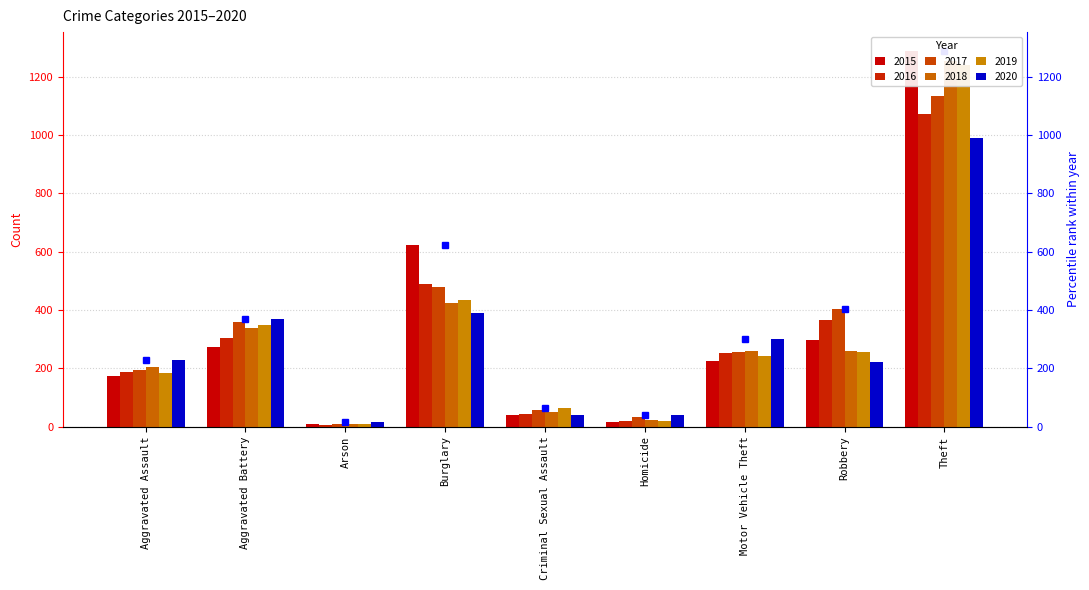

What is the minimum value for 2016?

6